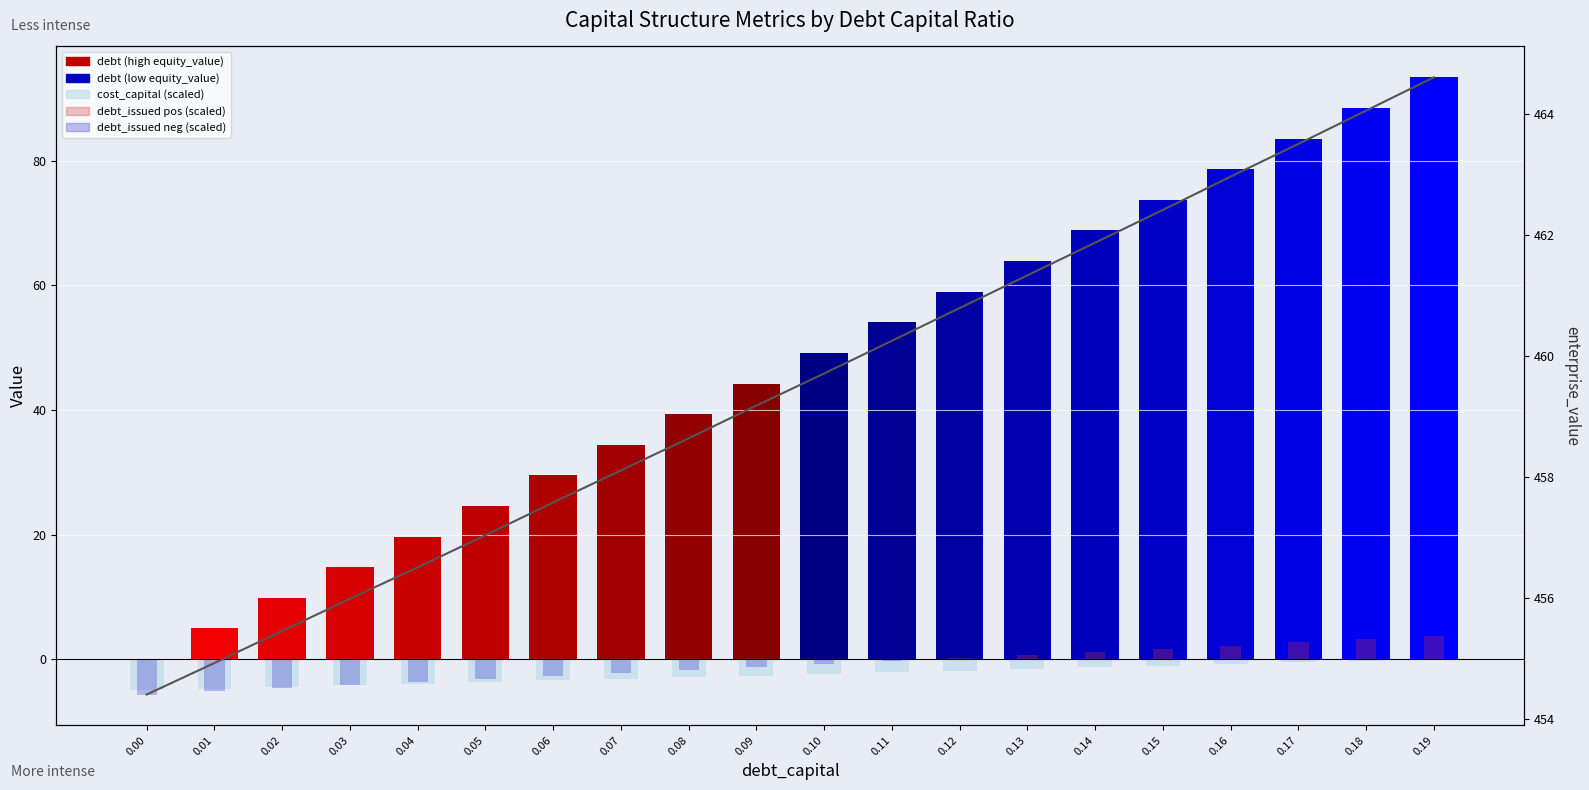

Reading left to right, what are all the values shown in this chart?

debt: 0.00=0.0	0.01=4.9	0.02=9.8	0.03=14.8	0.04=19.7	0.05=24.6	0.06=29.5	0.07=34.4	0.08=39.3	0.09=44.2	0.10=49.2	0.11=54.1	0.12=59.0	0.13=63.9	0.14=68.8	0.15=73.7	0.16=78.7	0.17=83.6	0.18=88.5	0.19=93.4
cost_capital (scaled): 0.00=-5.0	0.01=-4.7	0.02=-4.5	0.03=-4.2	0.04=-3.9	0.05=-3.7	0.06=-3.4	0.07=-3.2	0.08=-2.9	0.09=-2.6	0.10=-2.4	0.11=-2.1	0.12=-1.8	0.13=-1.6	0.14=-1.3	0.15=-1.1	0.16=-0.8	0.17=-0.5	0.18=-0.3	0.19=0.0
debt_issued (scaled /10): 0.00=-5.7	0.01=-5.2	0.02=-4.7	0.03=-4.2	0.04=-3.7	0.05=-3.2	0.06=-2.7	0.07=-2.2	0.08=-1.7	0.09=-1.3	0.10=-0.8	0.11=-0.3	0.12=0.2	0.13=0.7	0.14=1.2	0.15=1.7	0.16=2.2	0.17=2.7	0.18=3.2	0.19=3.7
enterprise_value: 0.00=454.4	0.01=454.9	0.02=455.5	0.03=456.0	0.04=456.5	0.05=457.0	0.06=457.6	0.07=458.1	0.08=458.6	0.09=459.2	0.10=459.7	0.11=460.2	0.12=460.8	0.13=461.3	0.14=461.9	0.15=462.4	0.16=463.0	0.17=463.5	0.18=464.1	0.19=464.6